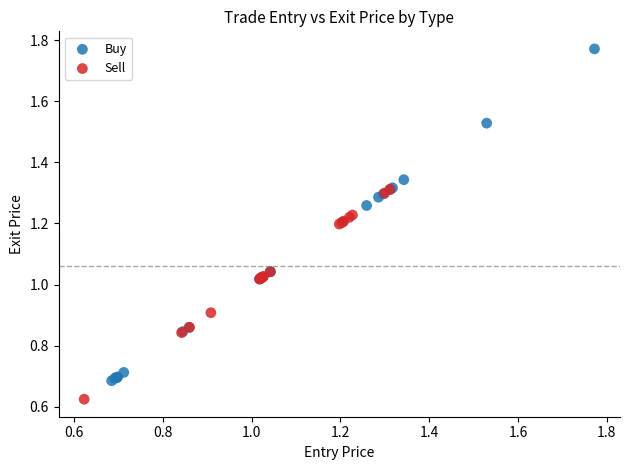

Which series reaches the minimum Y coordinate?

Sell